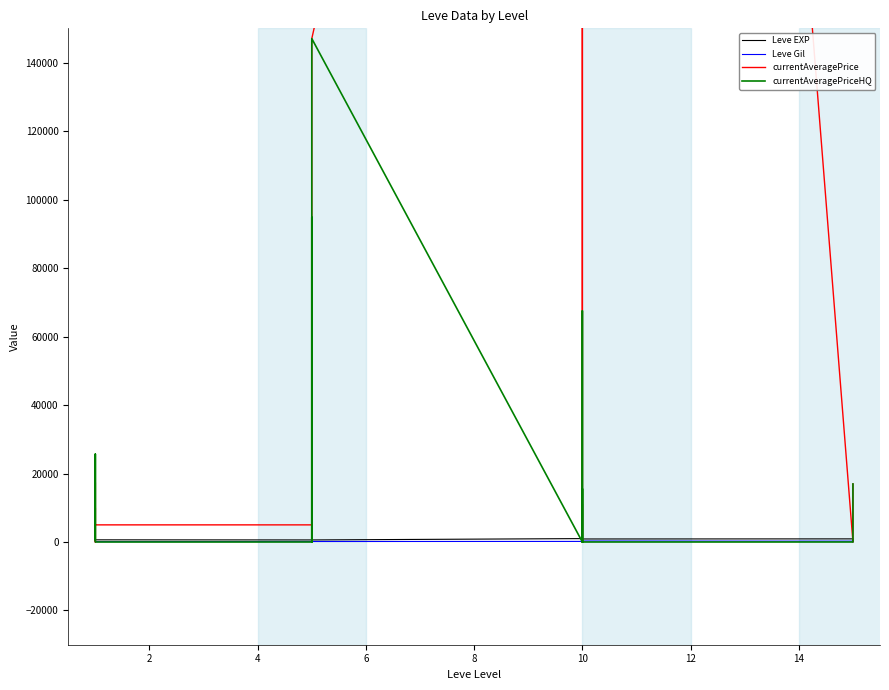

What is the value of the Leve Gil point at the 10th from the left?

139